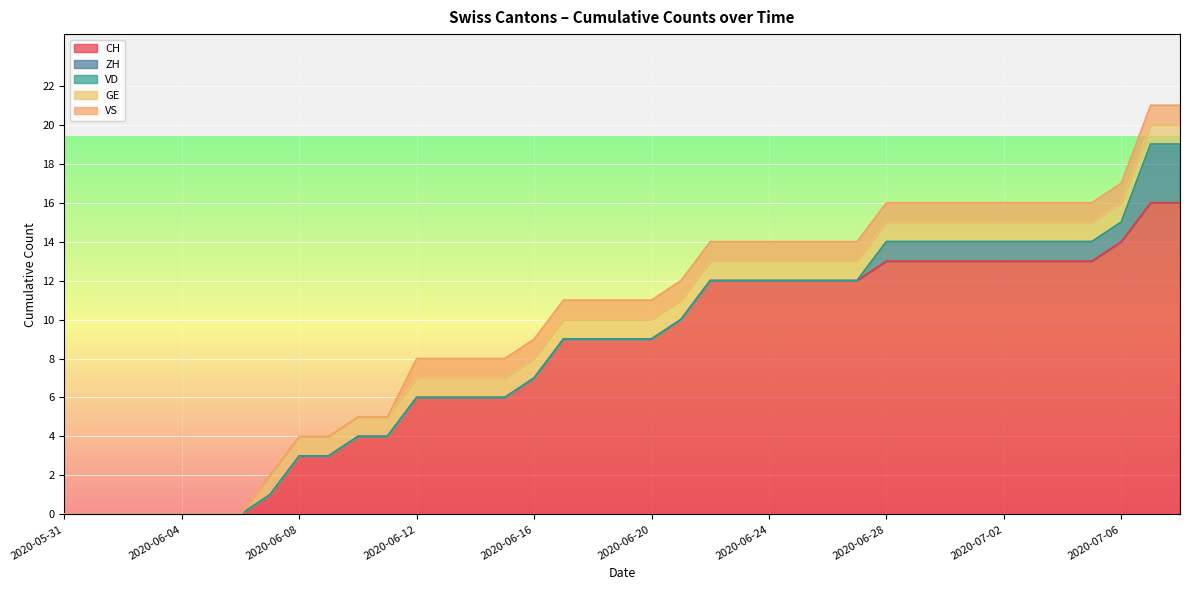

What is the maximum value for ZH?

3